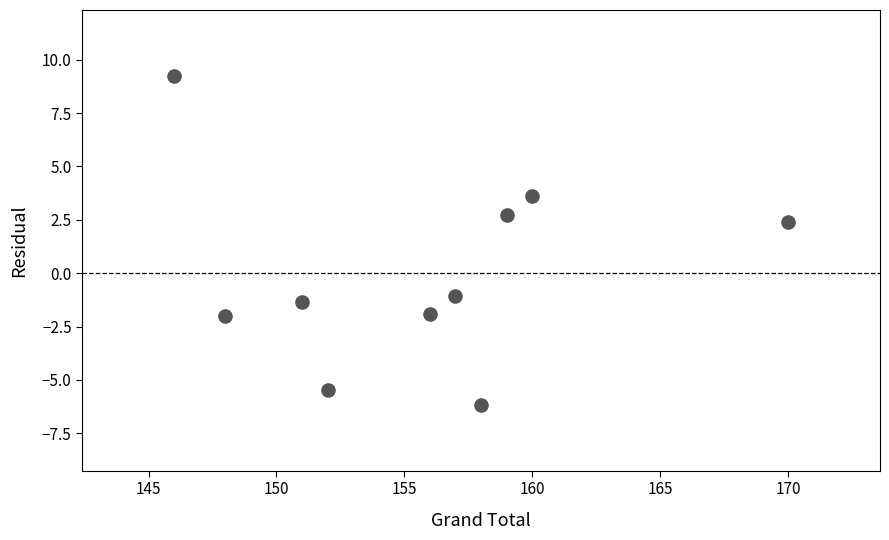

What is the range of Y values (max minus min)?

15.4